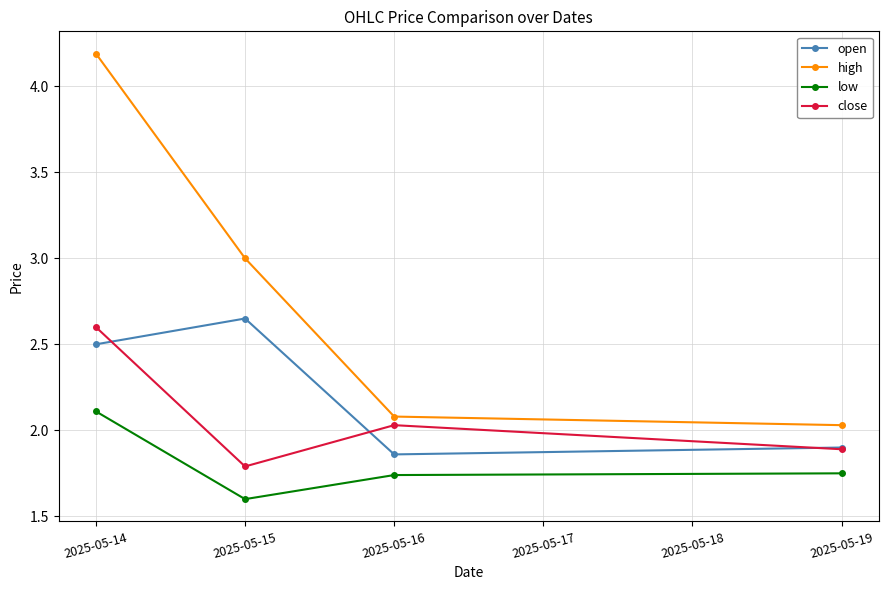

Is the value of close at 2025-05-14 greater than the value of open at 2025-05-15?

No